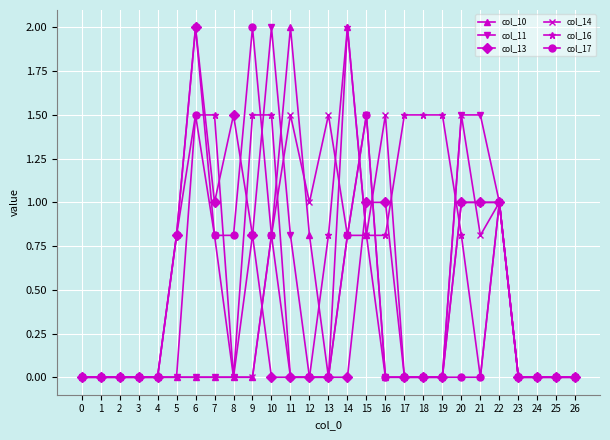

Reading left to right, list all the values displayed in this chart.

col_10: 0=0.0	1=0.0	2=0.0	3=0.0	4=0.0	5=0.0	6=0.0	7=0.0	8=0.0	9=0.0	10=0.8	11=2.0	12=0.8	13=0.0	14=2.0	15=0.8	16=0.0	17=0.0	18=0.0	19=0.0	20=1.0	21=1.0	22=1.0	23=0.0	24=0.0	25=0.0	26=0.0
col_11: 0=0.0	1=0.0	2=0.0	3=0.0	4=0.0	5=0.0	6=0.0	7=0.0	8=0.0	9=0.8	10=2.0	11=0.8	12=0.0	13=0.0	14=0.8	15=1.5	16=0.0	17=0.0	18=0.0	19=0.0	20=1.5	21=1.5	22=1.0	23=0.0	24=0.0	25=0.0	26=0.0
col_13: 0=0.0	1=0.0	2=0.0	3=0.0	4=0.0	5=0.8	6=2.0	7=1.0	8=1.5	9=0.8	10=0.0	11=0.0	12=0.0	13=0.0	14=0.0	15=1.0	16=1.0	17=0.0	18=0.0	19=0.0	20=1.0	21=1.0	22=1.0	23=0.0	24=0.0	25=0.0	26=0.0
col_14: 0=0.0	1=0.0	2=0.0	3=0.0	4=0.0	5=0.8	6=2.0	7=0.8	8=0.0	9=0.0	10=0.8	11=1.5	12=1.0	13=1.5	14=0.8	15=0.8	16=1.5	17=0.0	18=0.0	19=0.0	20=1.5	21=0.8	22=1.0	23=0.0	24=0.0	25=0.0	26=0.0
col_16: 0=0.0	1=0.0	2=0.0	3=0.0	4=0.0	5=0.0	6=1.5	7=1.5	8=0.0	9=1.5	10=1.5	11=0.0	12=0.0	13=0.8	14=2.0	15=0.8	16=0.8	17=1.5	18=1.5	19=1.5	20=0.8	21=0.0	22=1.0	23=0.0	24=0.0	25=0.0	26=0.0
col_17: 0=0.0	1=0.0	2=0.0	3=0.0	4=0.0	5=0.8	6=1.5	7=0.8	8=0.8	9=2.0	10=0.8	11=0.0	12=0.0	13=0.0	14=0.8	15=1.5	16=0.0	17=0.0	18=0.0	19=0.0	20=0.0	21=0.0	22=1.0	23=0.0	24=0.0	25=0.0	26=0.0